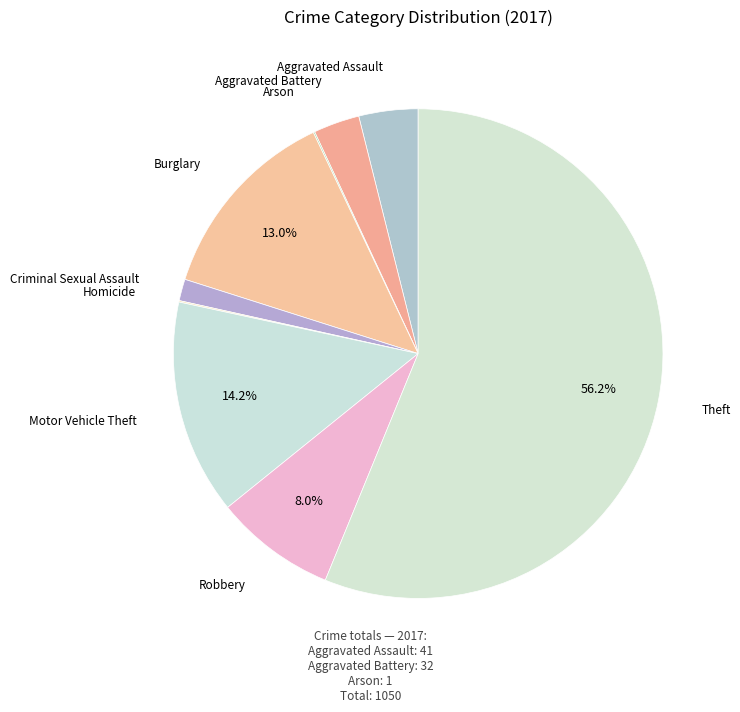

Which category has the biggest portion of the pie?

Theft